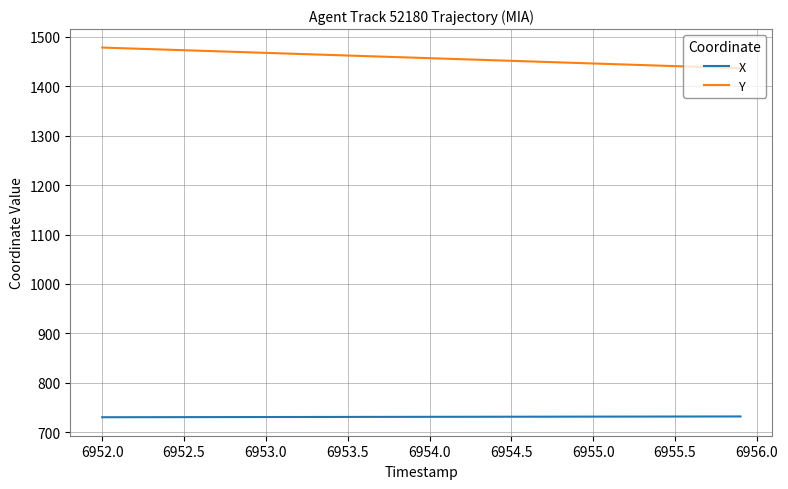

What is the maximum value for X?

731.9